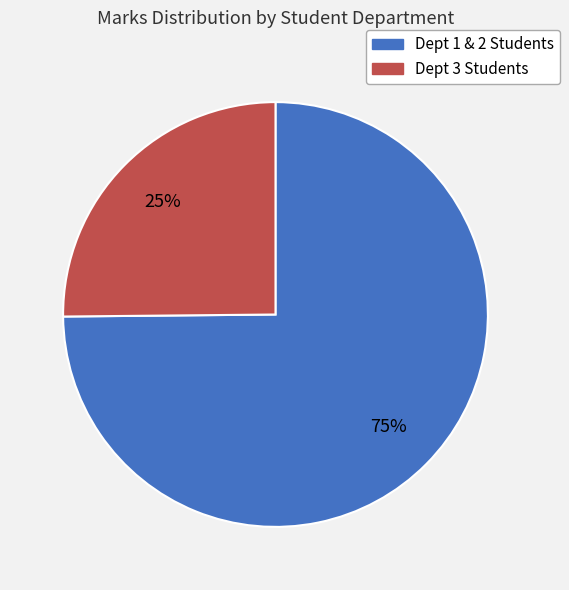

Is there any slice that represents more than half of the pie?

Yes